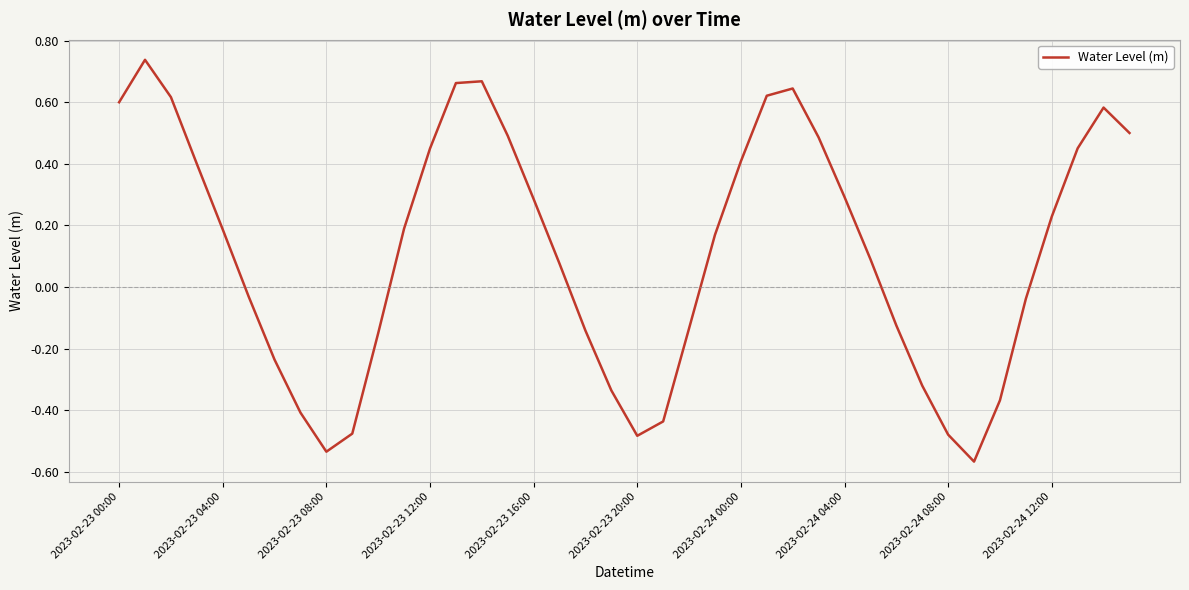

What is the difference between the maximum and minimum values?

1.3